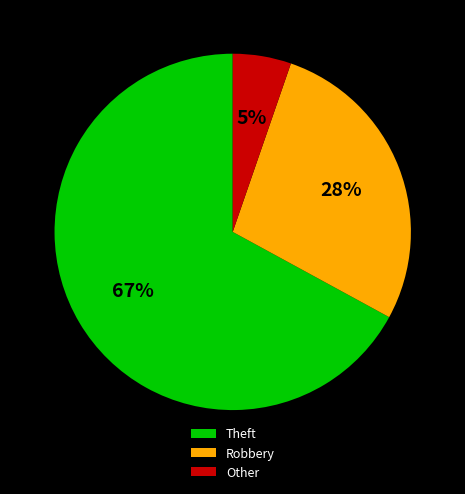

Rank the categories by value from lowest to highest.

Other, Robbery, Theft